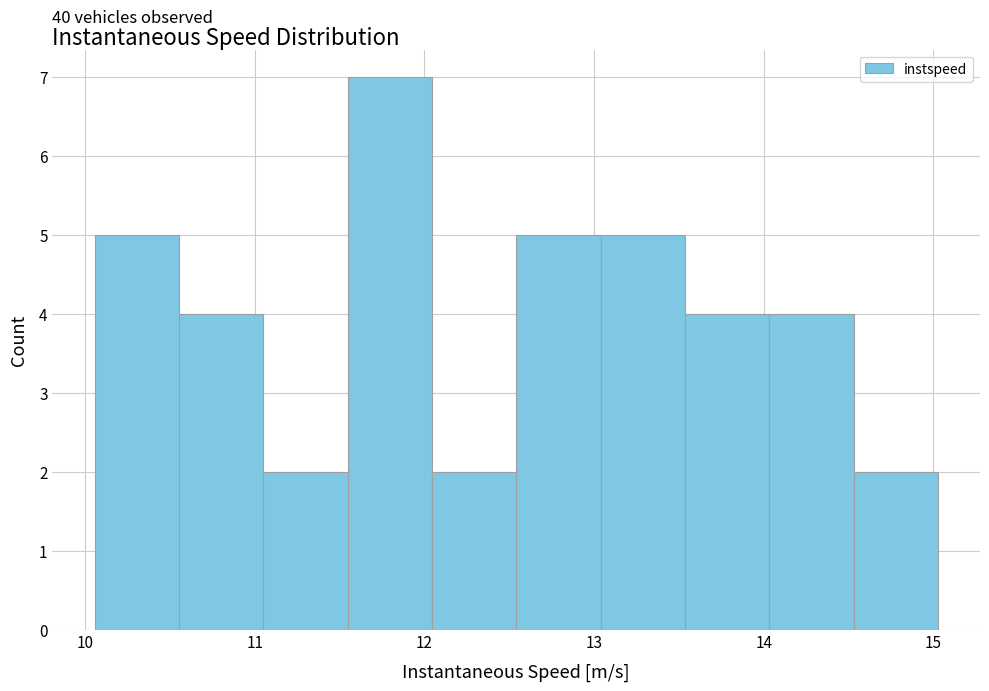

Over which range of the x-axis is the bar tallest?

11.5 to 12.0